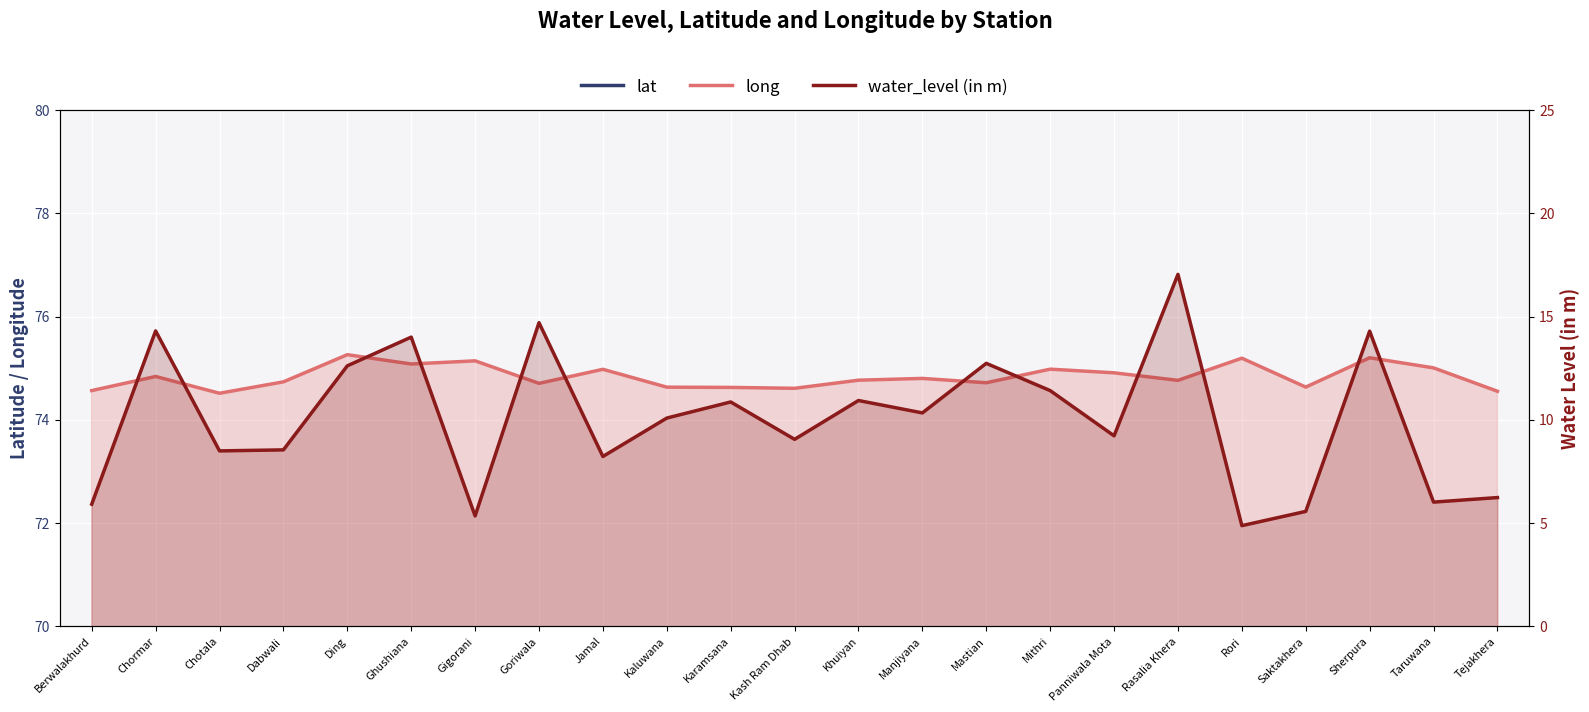

True or false: water_level (in m) and lat intersect in this chart.

False